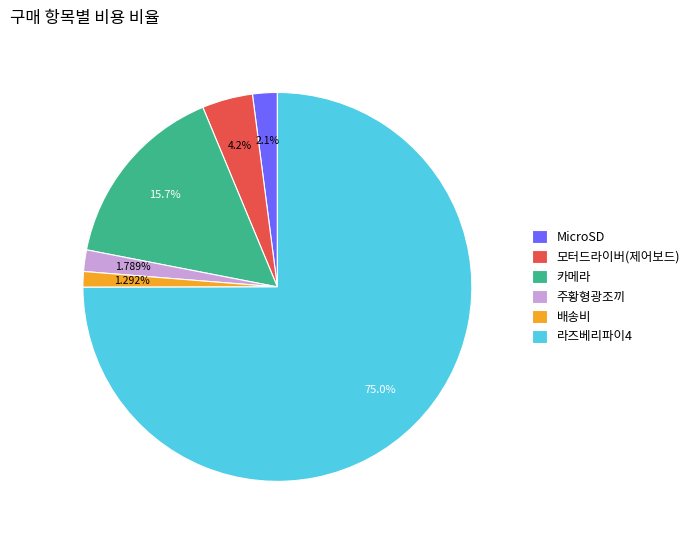

The 라즈베리파이4 slice represents 66% of the pie. True or false?

False